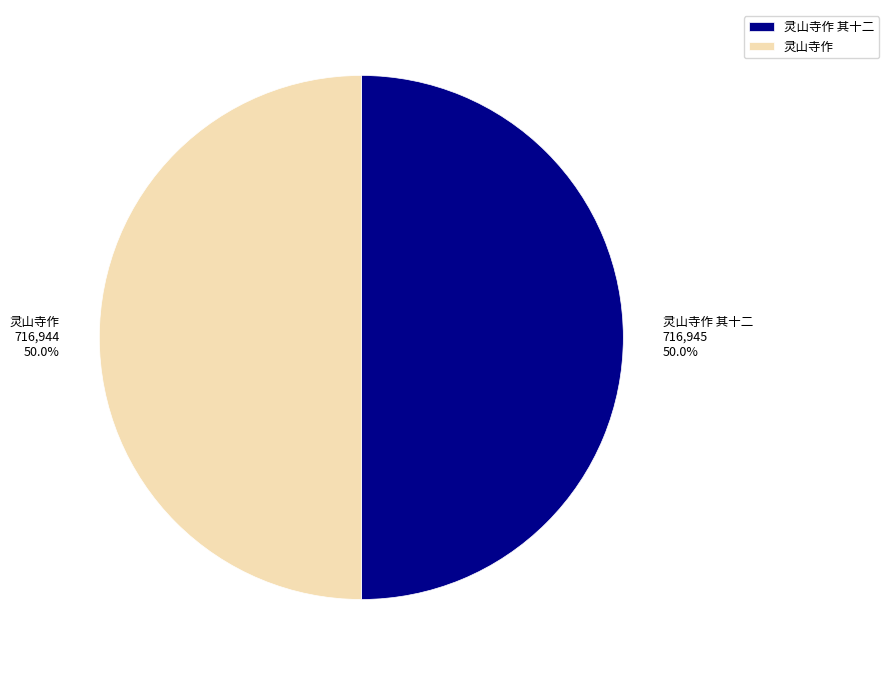

What portion of the pie excludes 灵山寺作?

50.0%